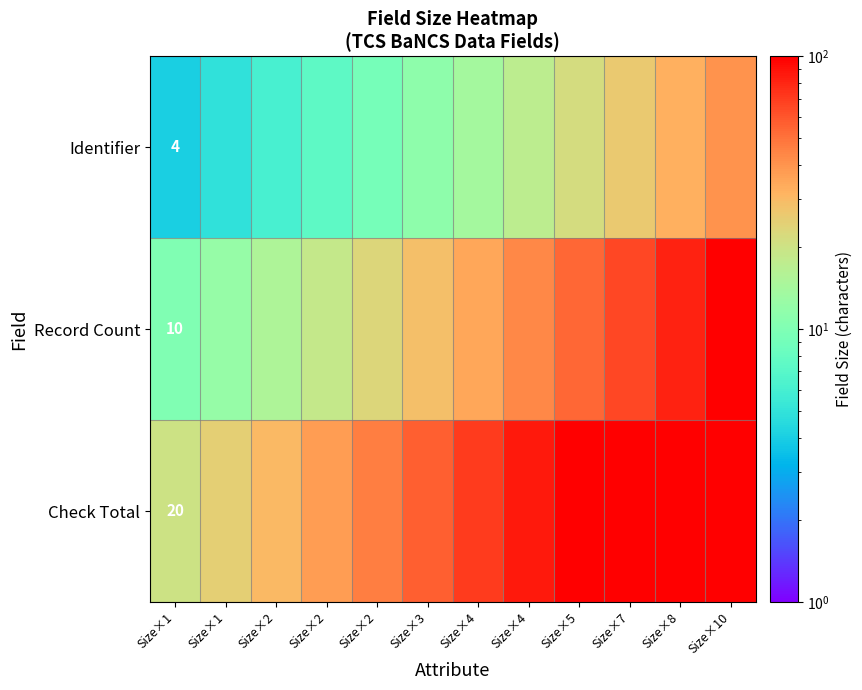

The value of Identifier at Size×3 is 6.6. True or false?

False